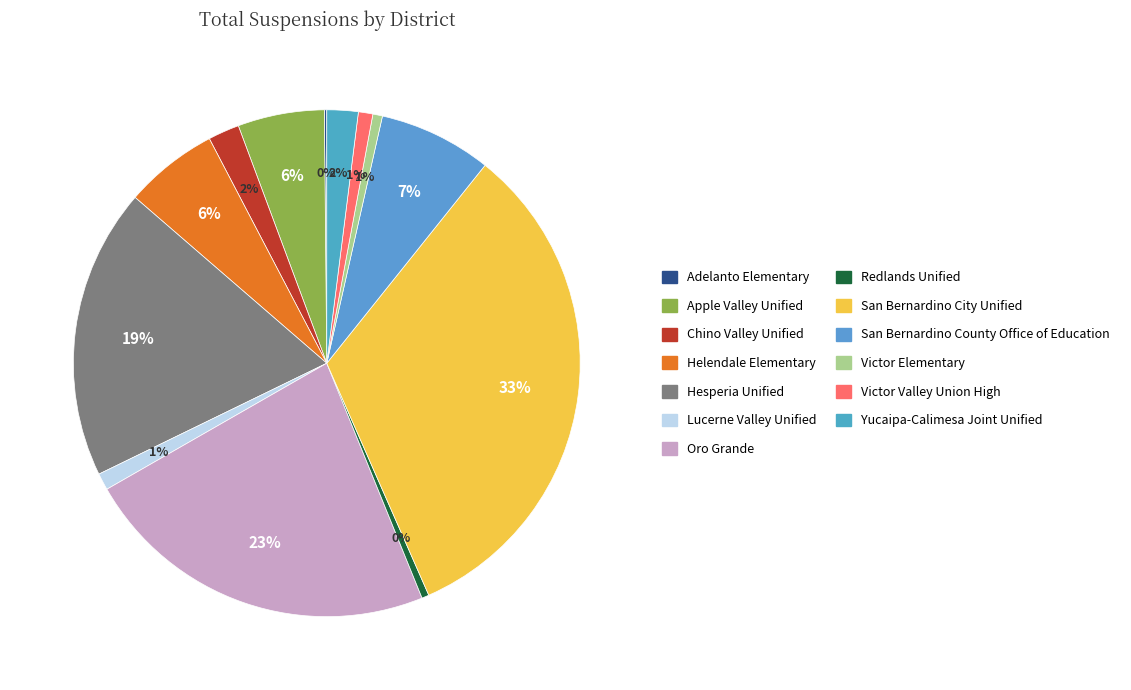

Between San Bernardino City Unified and Yucaipa-Calimesa Joint Unified, which is larger?

San Bernardino City Unified